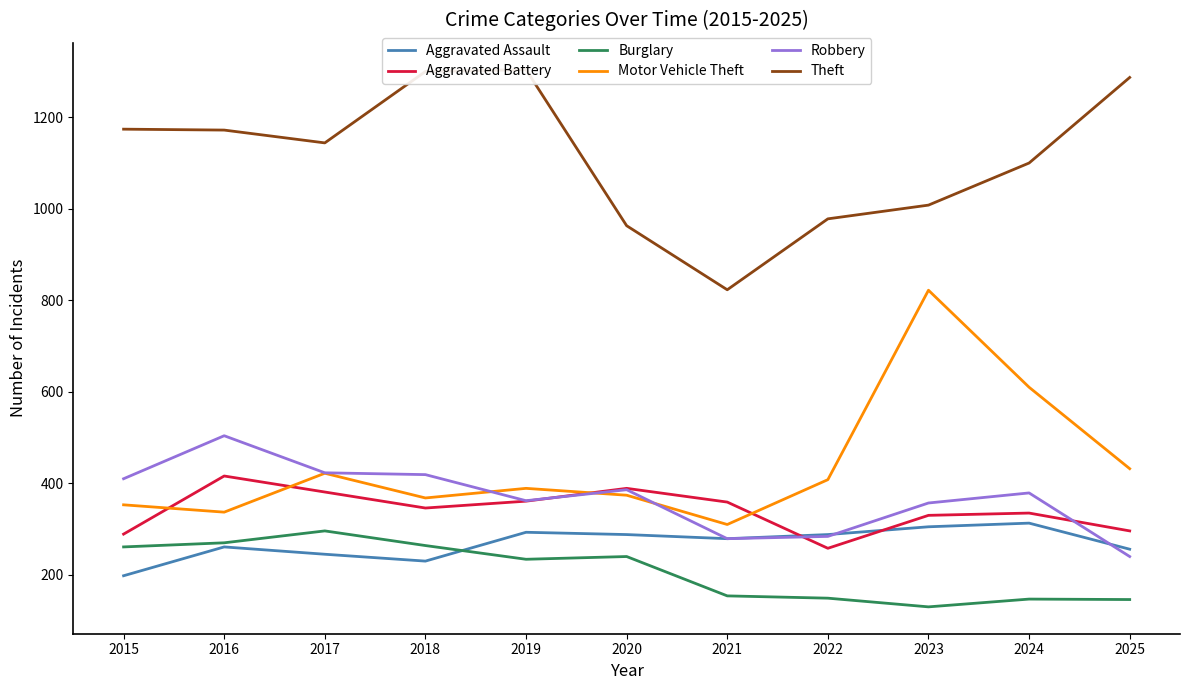

List the series in order of their peak value, highest first.

Theft, Motor Vehicle Theft, Robbery, Aggravated Battery, Aggravated Assault, Burglary